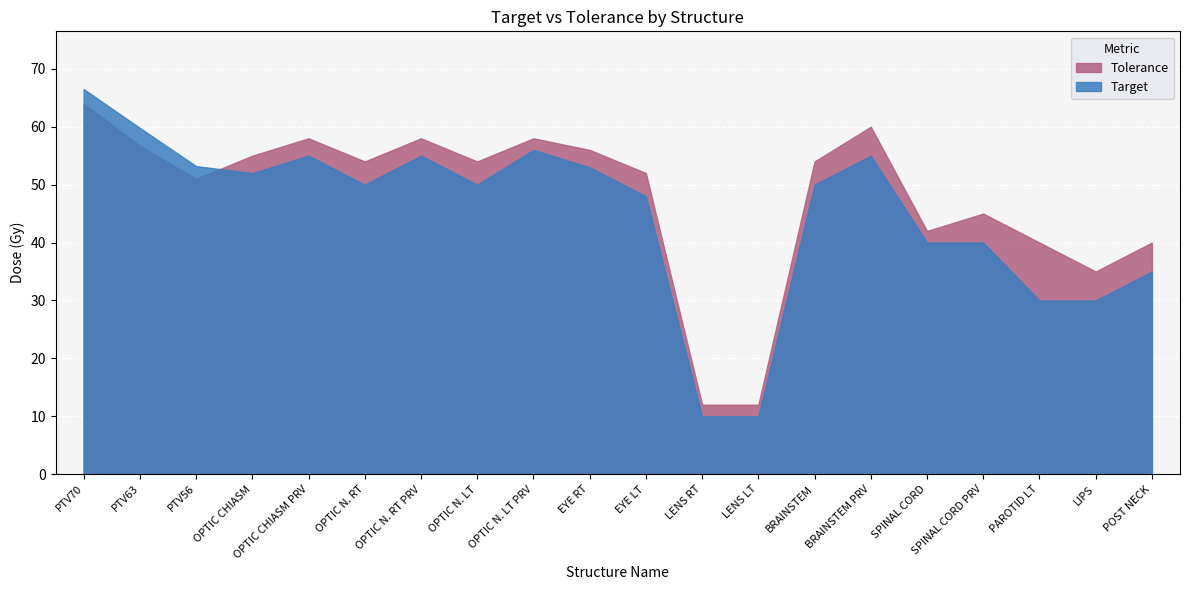

At SPINAL CORD, list the series in order from largest to smallest.

Tolerance, Target